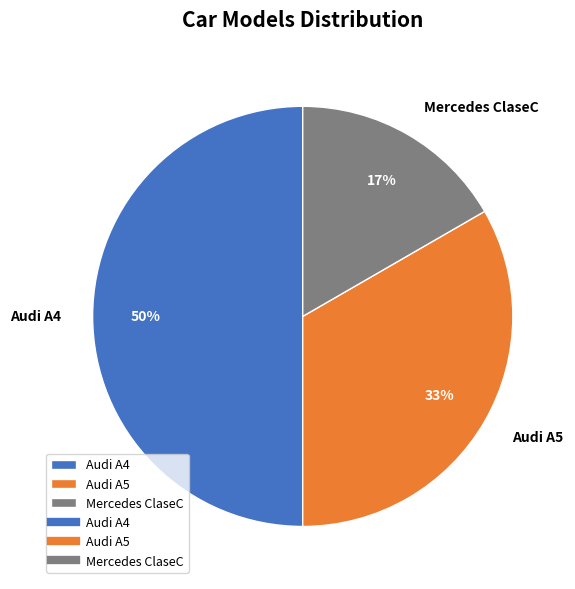

Combined, do Mercedes ClaseC and Audi A4 account for over 50%?

Yes